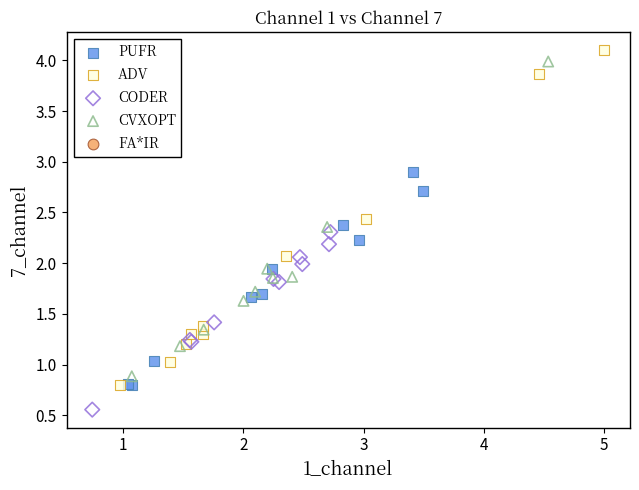

Which series contains the lowest Y value?

CODER